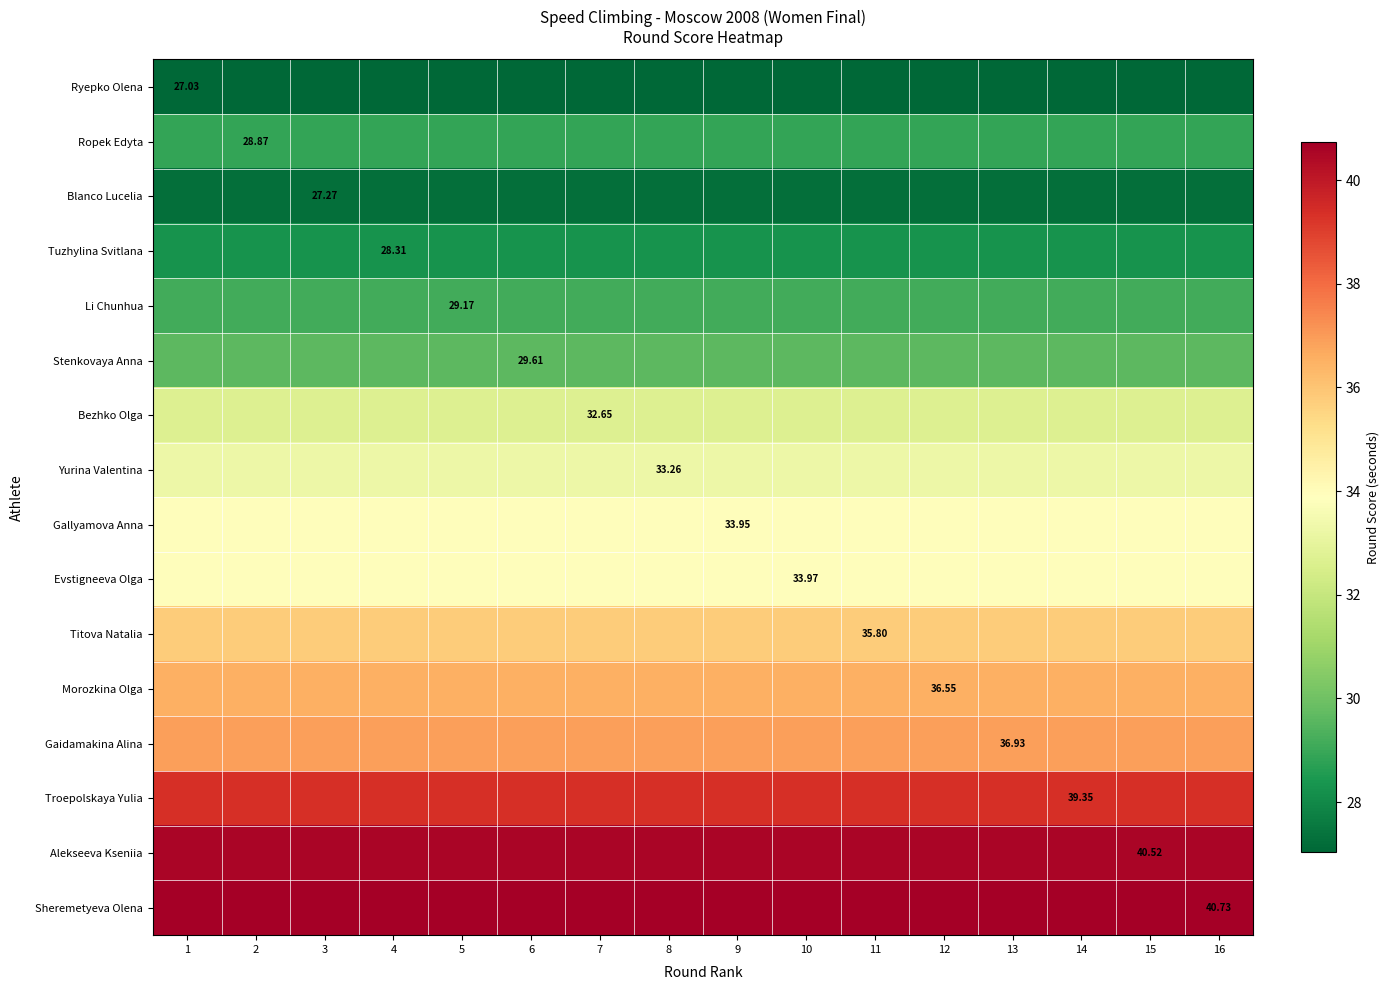

At which category does the chart reach its peak across all series?

1